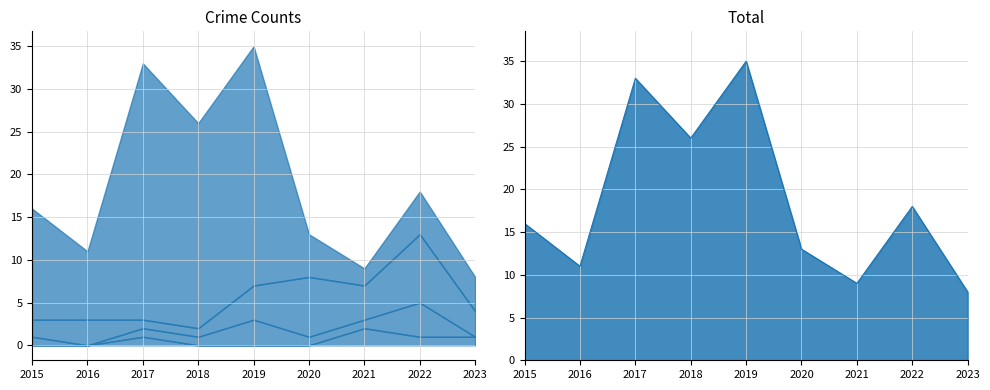

What is the difference between the highest and lowest values at 2022?

17